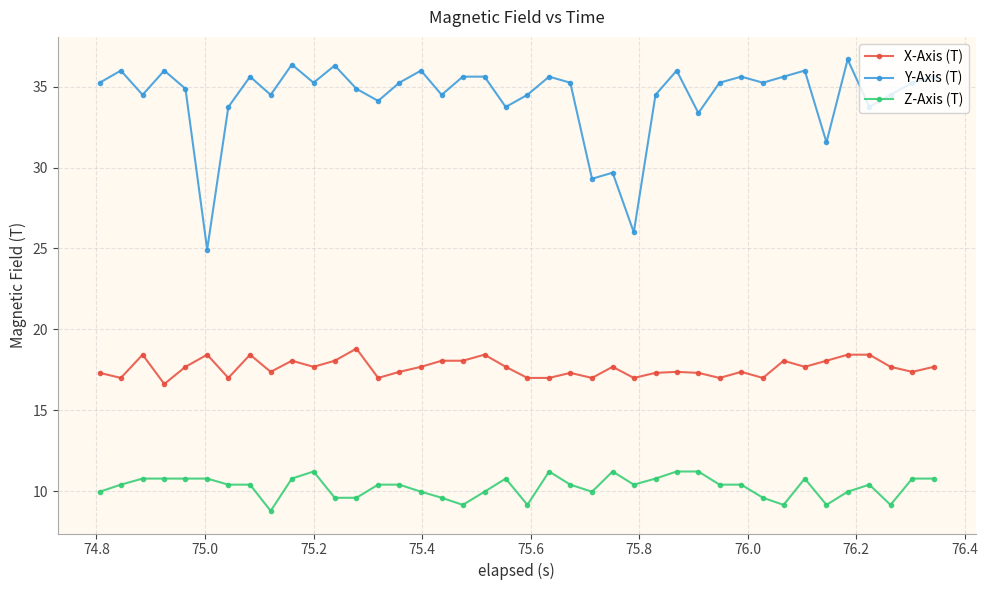

How many lines are shown in the chart?

3